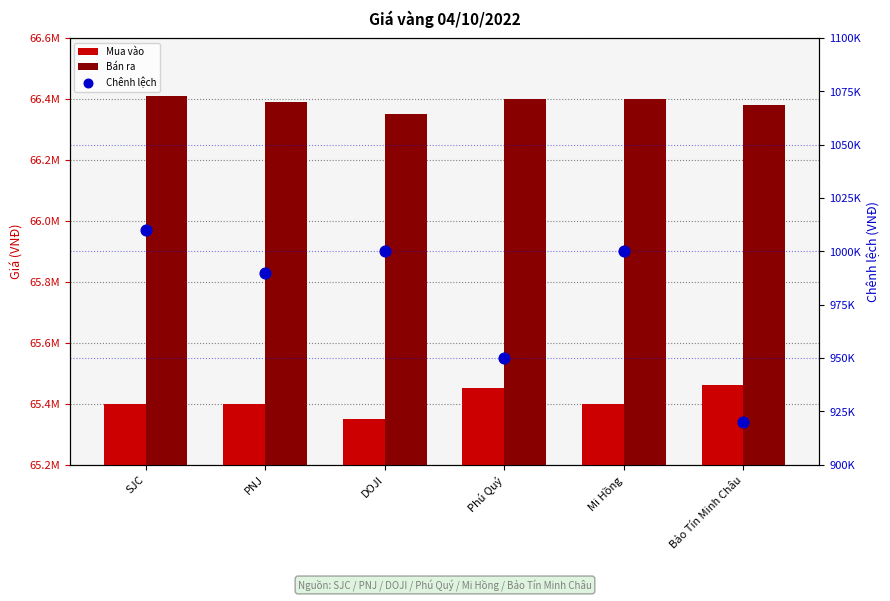

At which category is the sum across all series the highest?

SJC